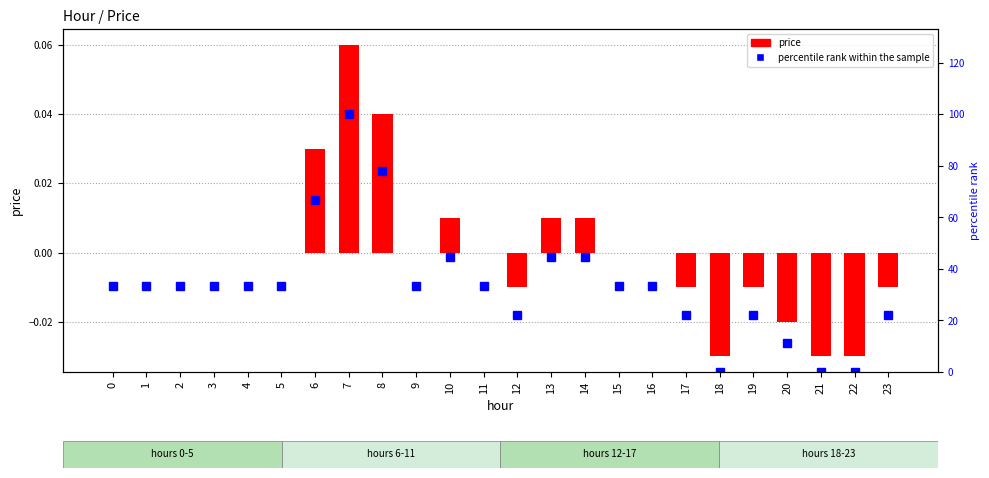

At which category is the sum across all series the highest?

7